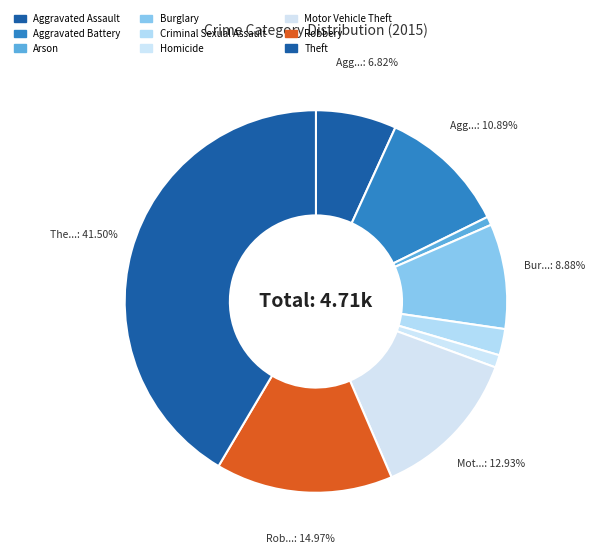

To the nearest percent, what is the average slice percentage?

11%